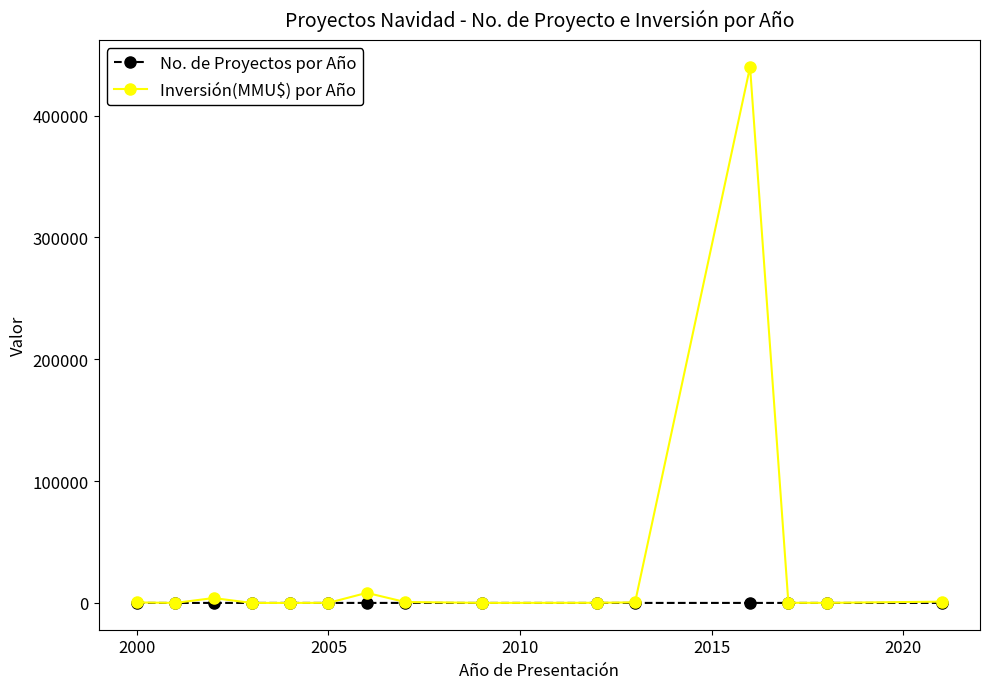

List the series in order of their overall mean, lowest first.

No. de Proyectos por Año, Inversión(MMU$) por Año